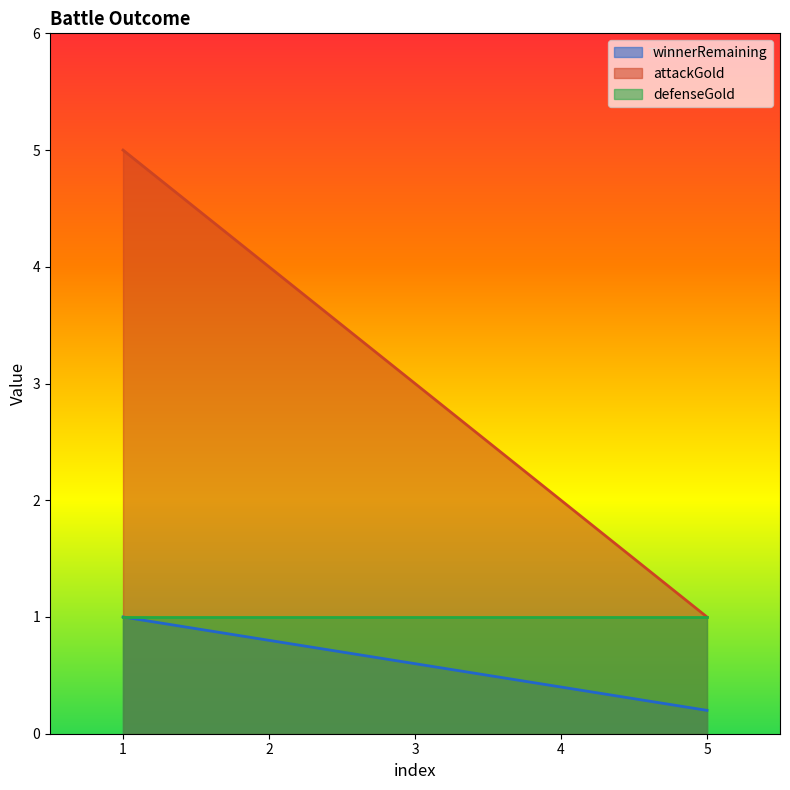

Which series has the largest total across all categories?

attackGold